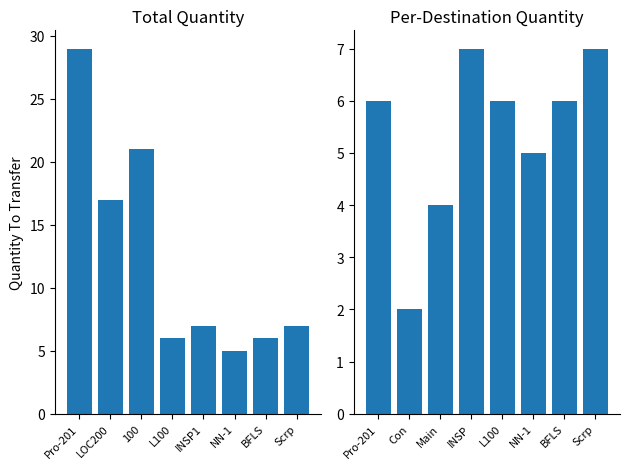

What is the difference between the values at Scrp and BFLS?

1